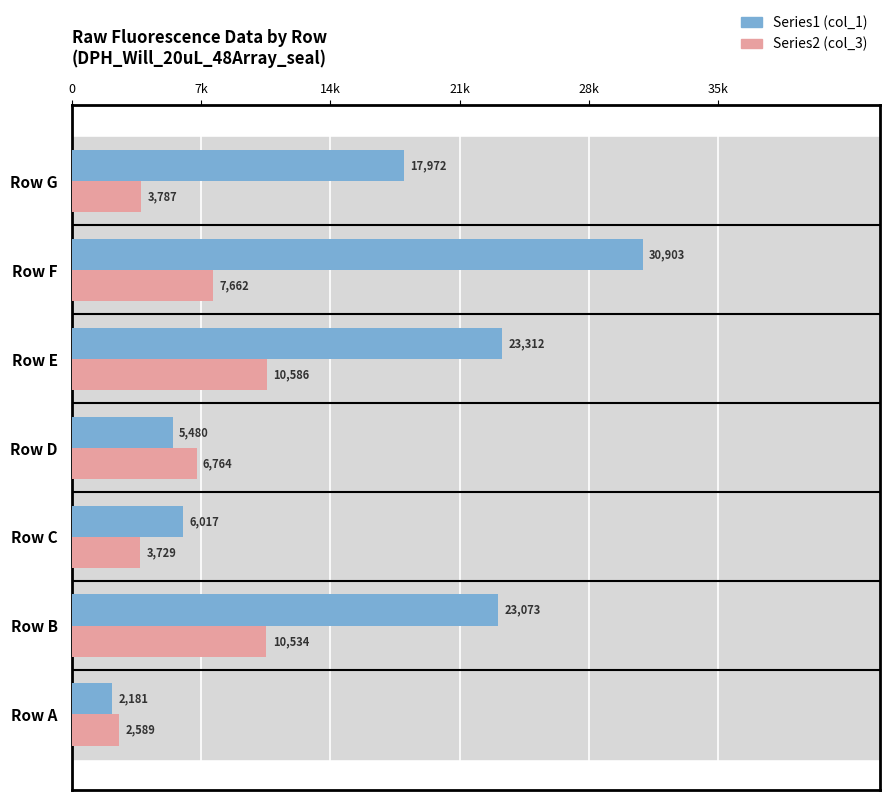

What are all the series names shown in the legend?

Series1 (col_1), Series2 (col_3)